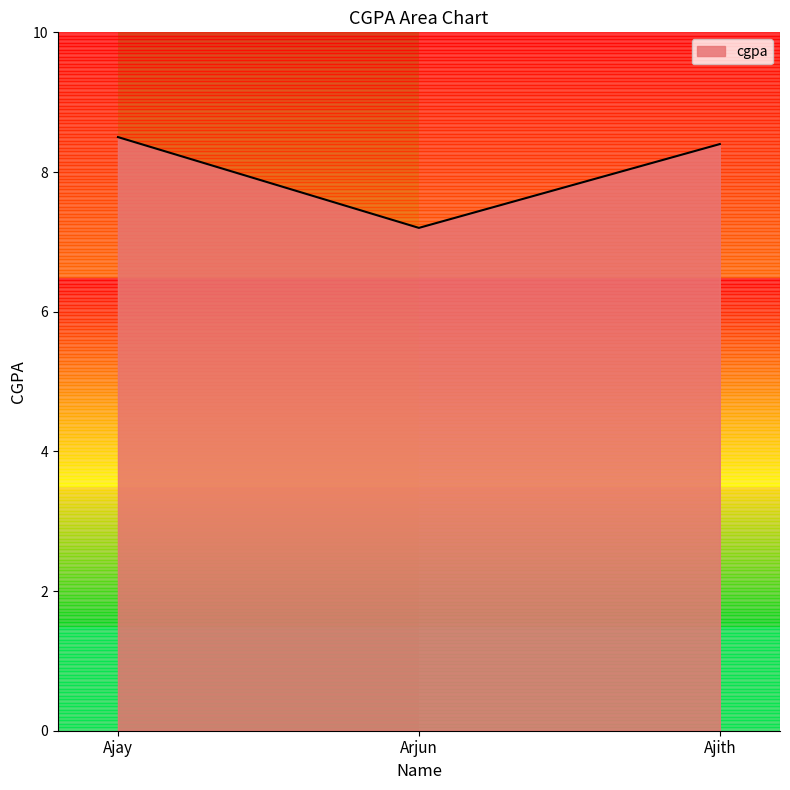

Rank the categories by value from lowest to highest.

Arjun, Ajith, Ajay